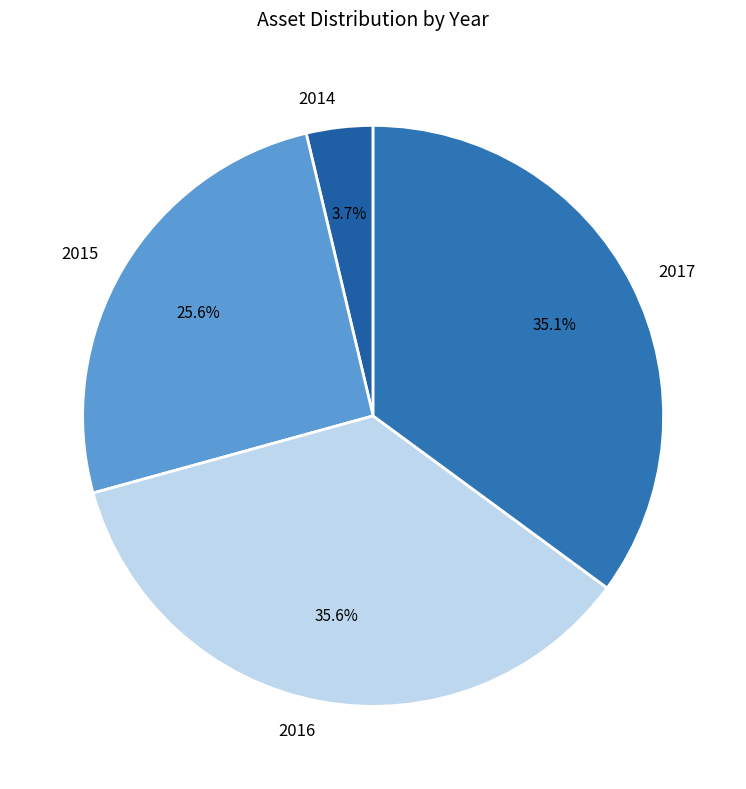

Is there any slice that represents more than half of the pie?

No